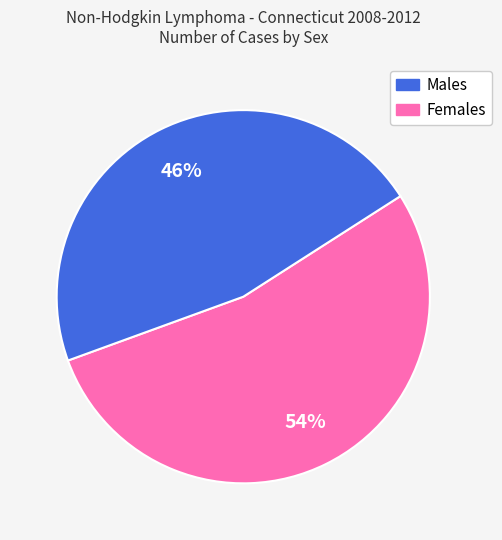

Does any single category account for the majority?

Yes